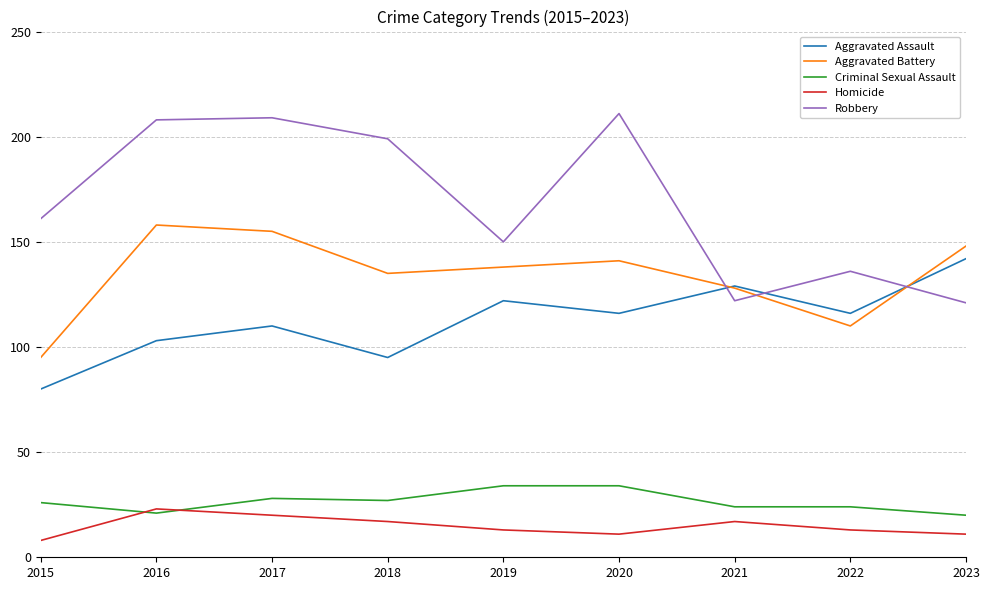

What is the difference between the highest and lowest values at 2023?

137